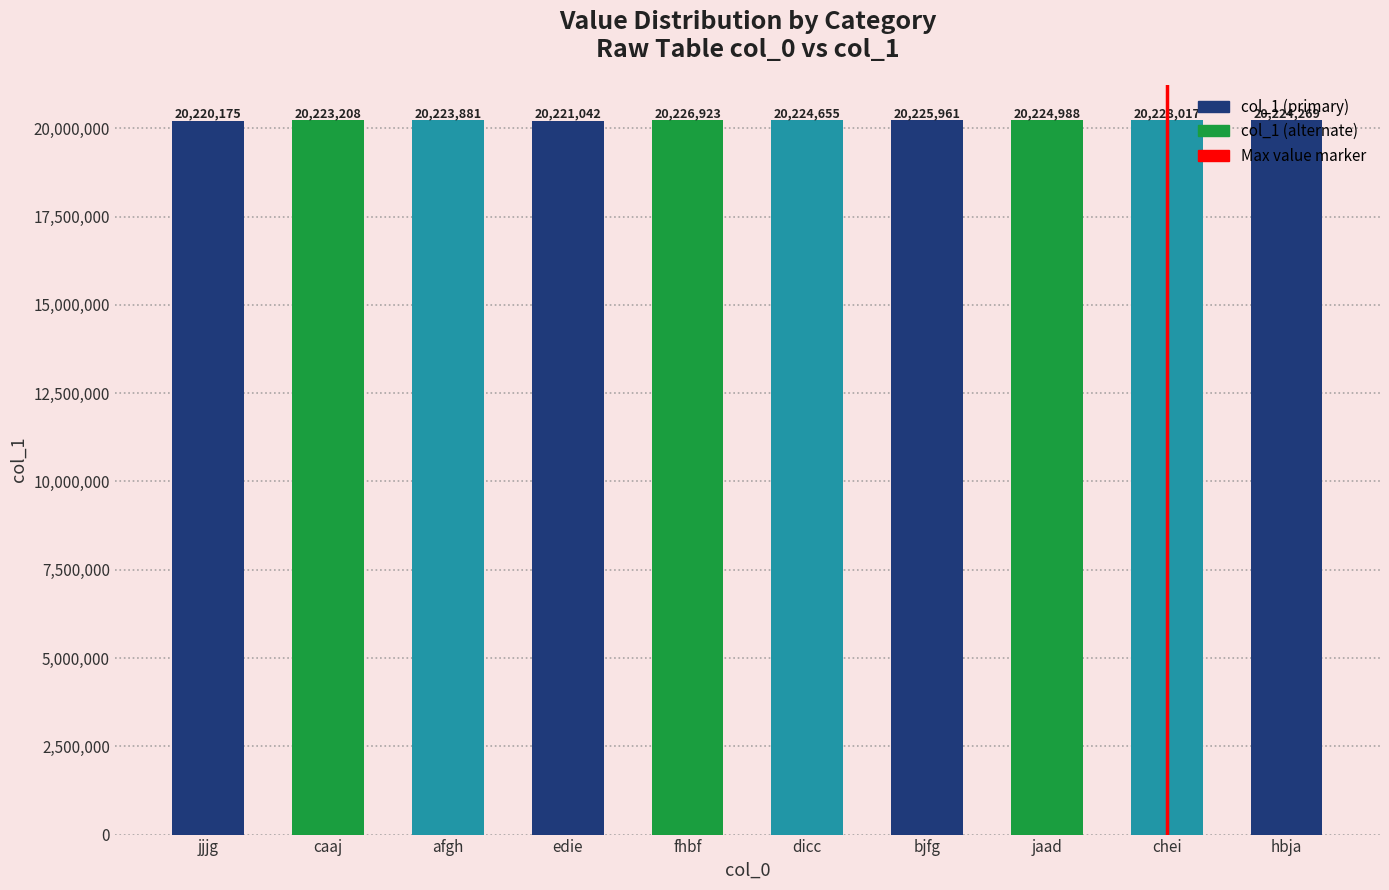

True or false: the data shows 32933654 at dicc.

False